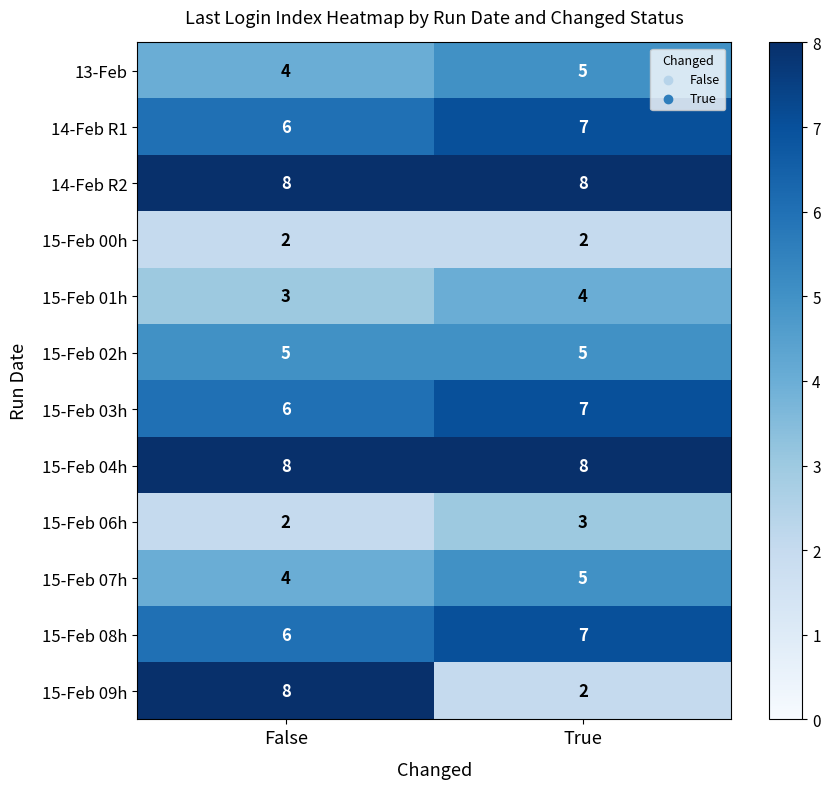

What is the sum of all 15-Feb 02h values?

10